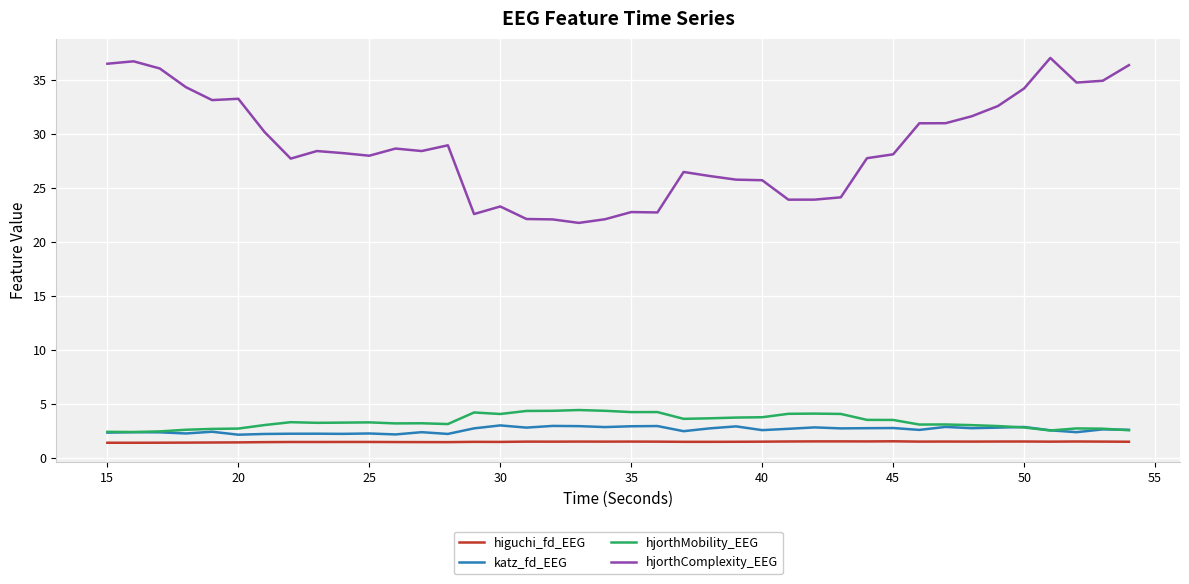

Does the chart have visible grid lines?

Yes